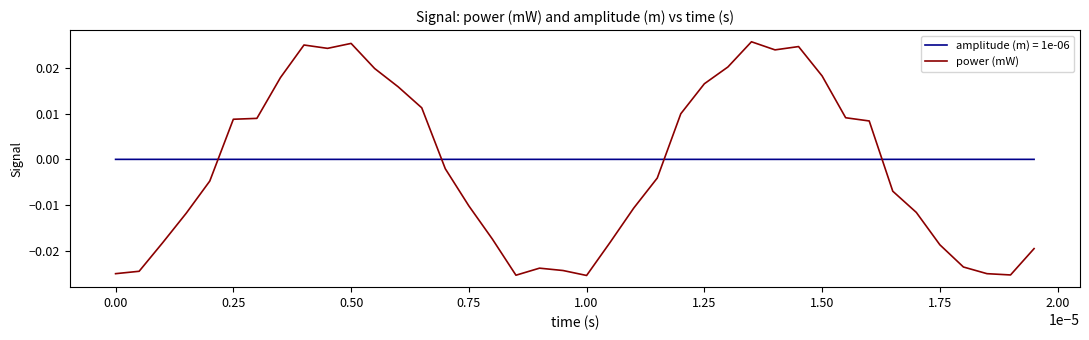

List the series in order of their peak value, highest first.

power (mW), amplitude (m) = 1e-06